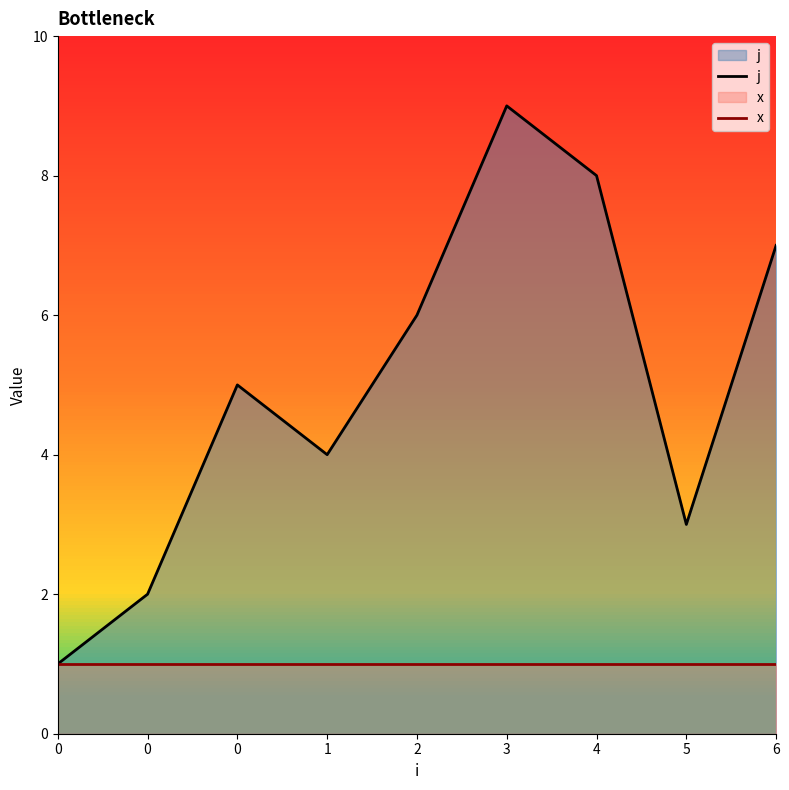

Reading left to right, list all the values displayed in this chart.

j: 0=1	0=2	0=5	1=4	2=6	3=9	4=8	5=3	6=7
x: 0=1	0=1	0=1	1=1	2=1	3=1	4=1	5=1	6=1